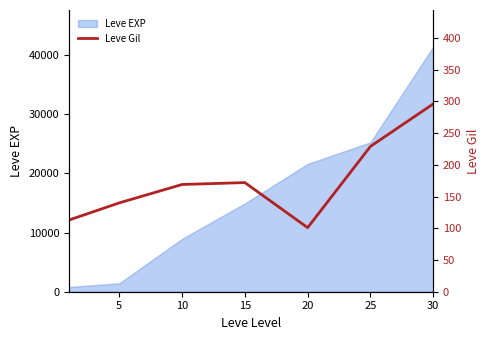

Which category has the lowest value across all series?

20